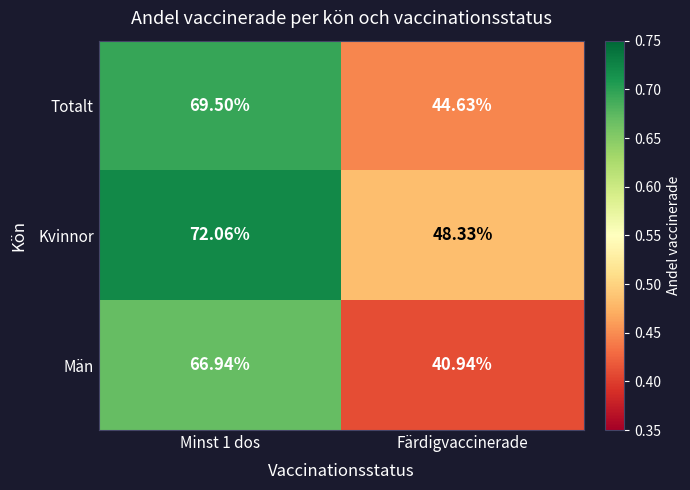

Which series has the largest total across all categories?

Kvinnor